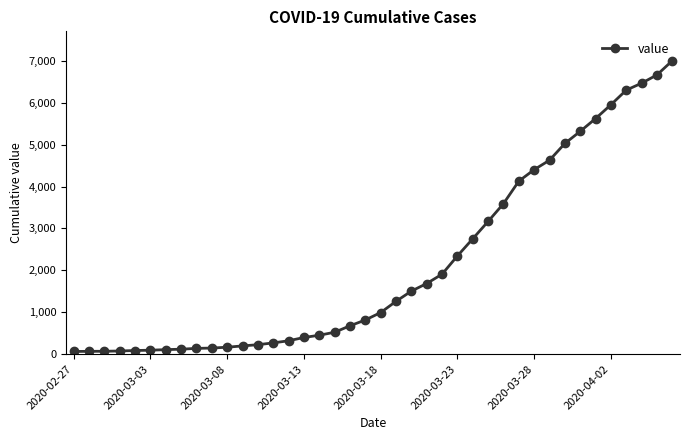

What is the difference between the maximum and minimum values?

6939